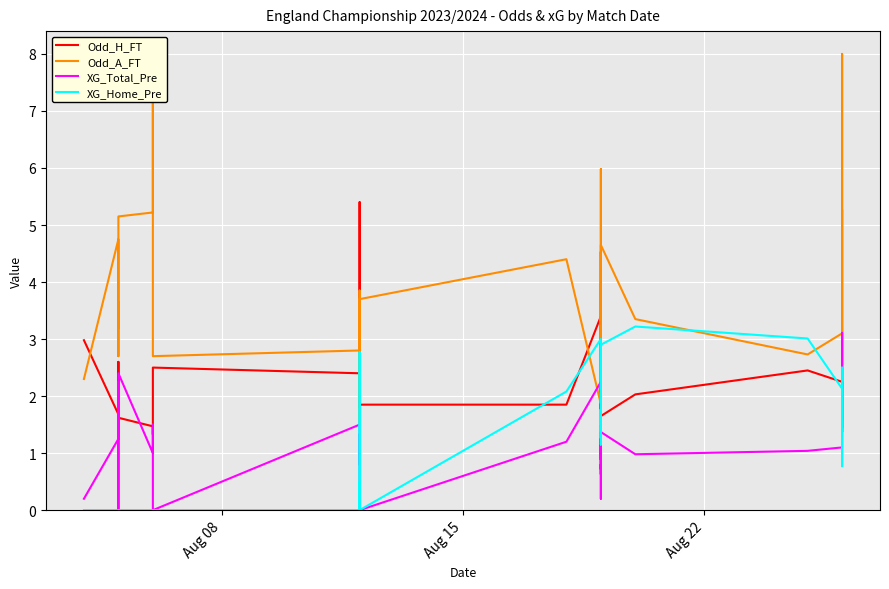

Which series has the largest total across all categories?

Odd_A_FT